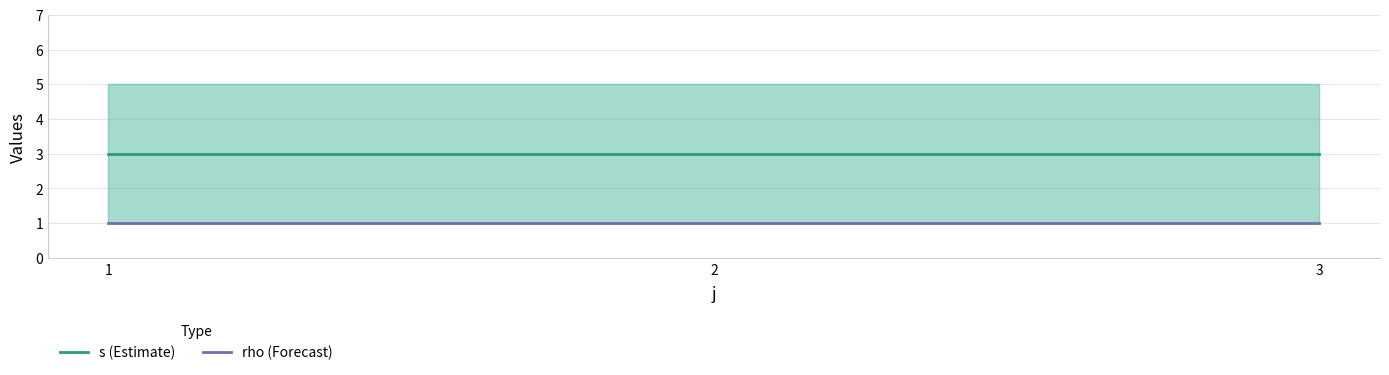

At how many categories does at least one series exceed 2?

3